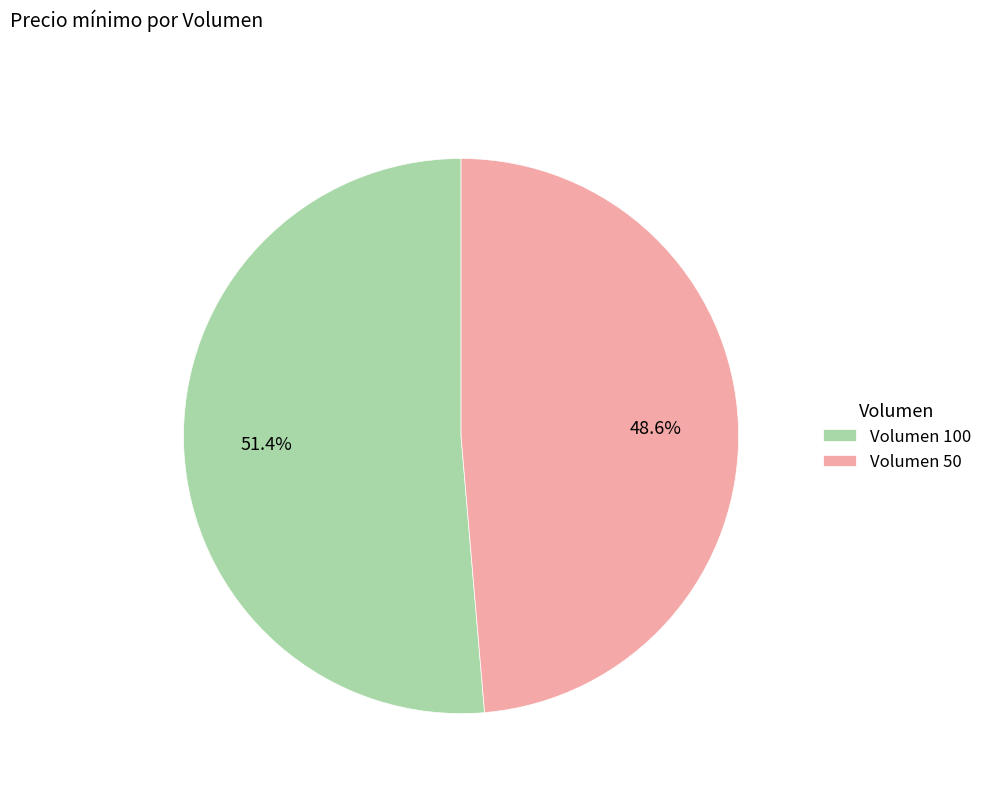

What is the total percentage of Volumen 100 and Volumen 50?

100.0%